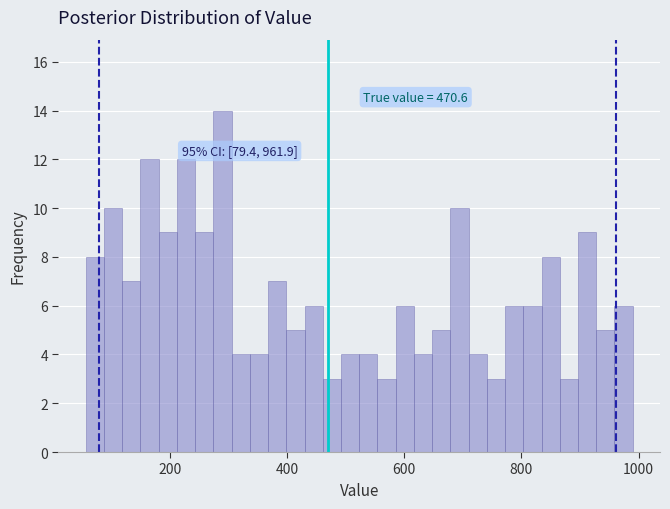

Read against the x-axis, roughly where is the centre of the tallest bar?

300